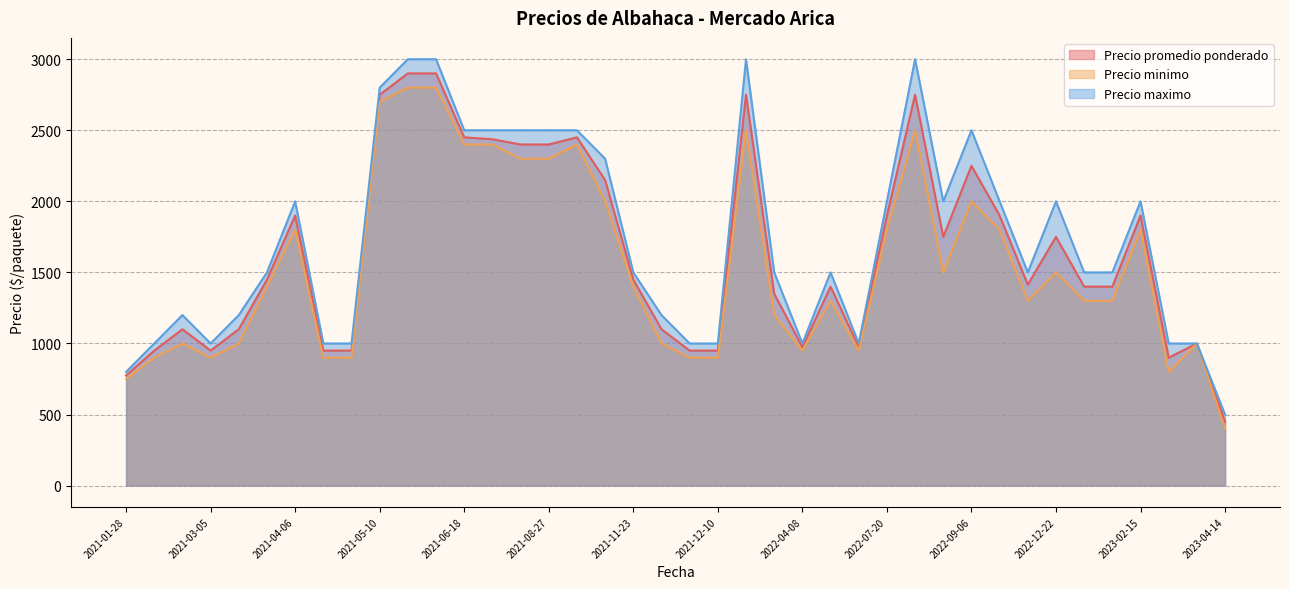

How many values in the Precio maximo series are below 1500?

15